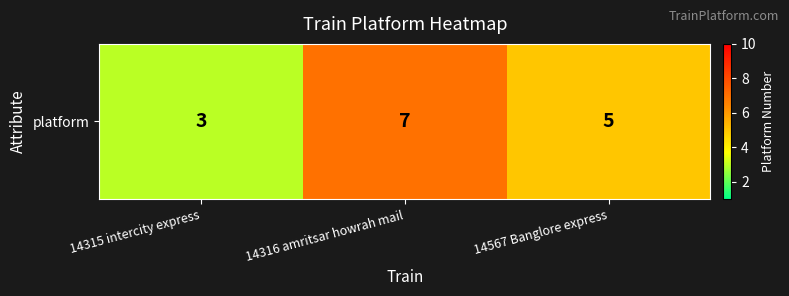

At which label does the data first exceed 5?

14316 amritsar howrah mail